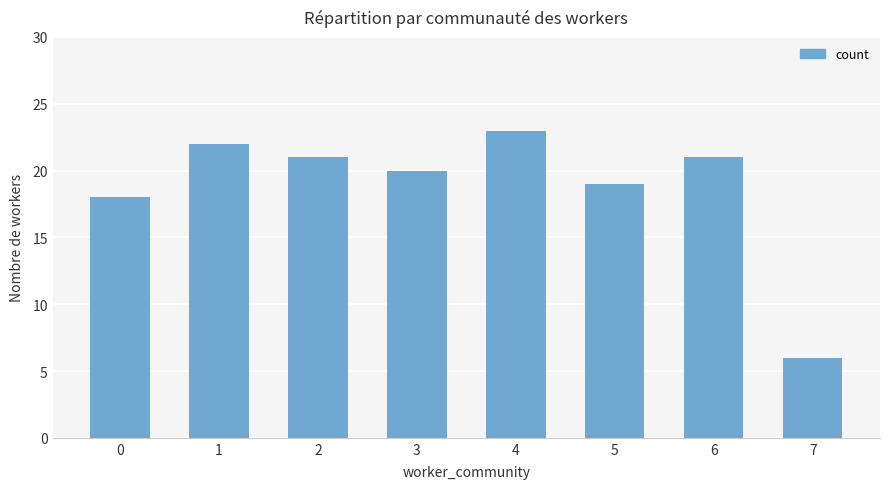

Count the number of categories in the chart.

8